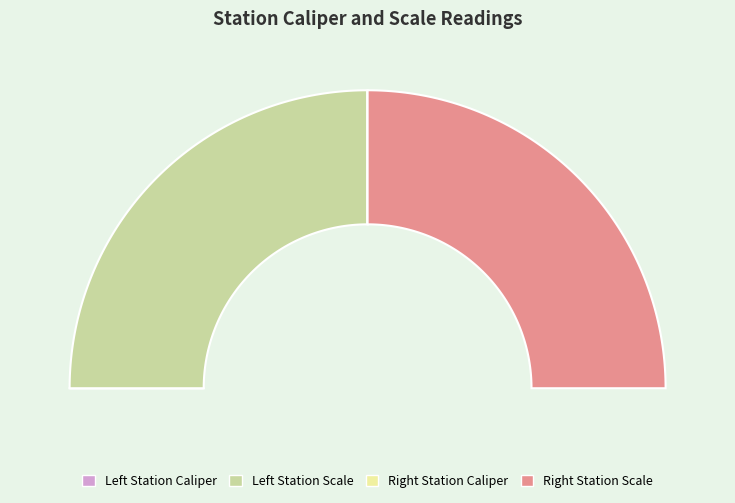

Is there any slice that represents more than half of the pie?

No